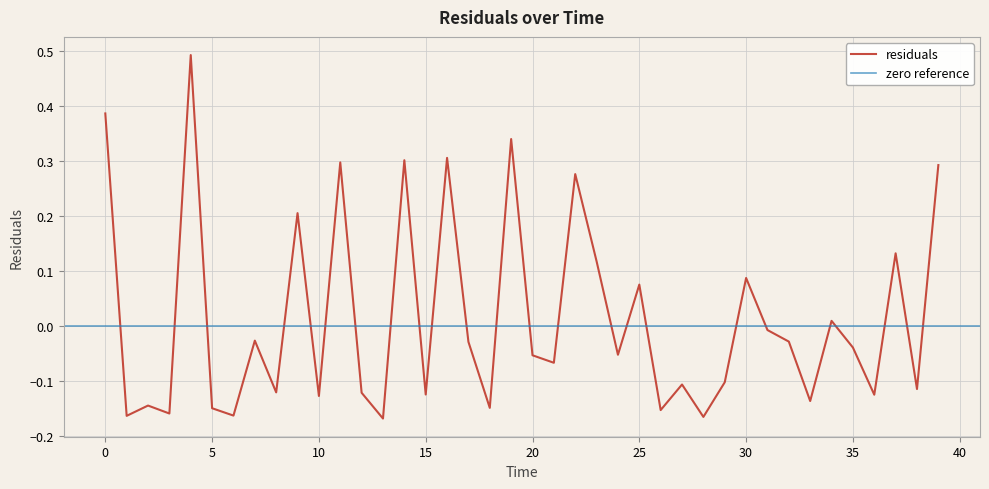

How many values are below 0?

26